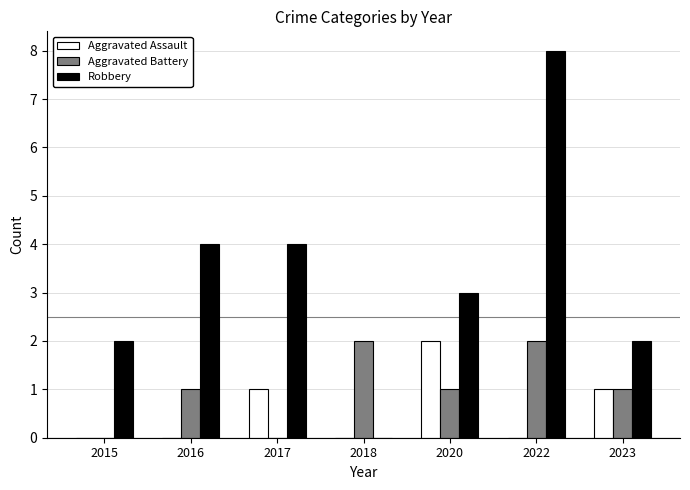

Between 2017 and 2022, which series saw the biggest shift?

Robbery